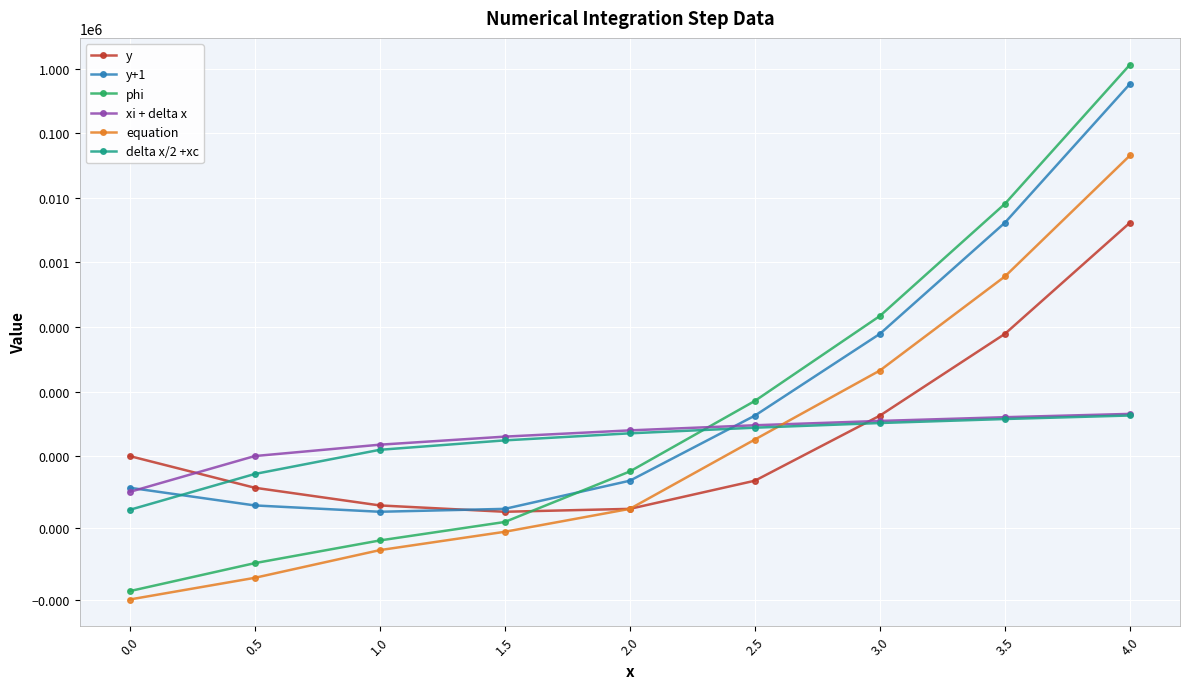

Read the y value at 2.5.

0.7